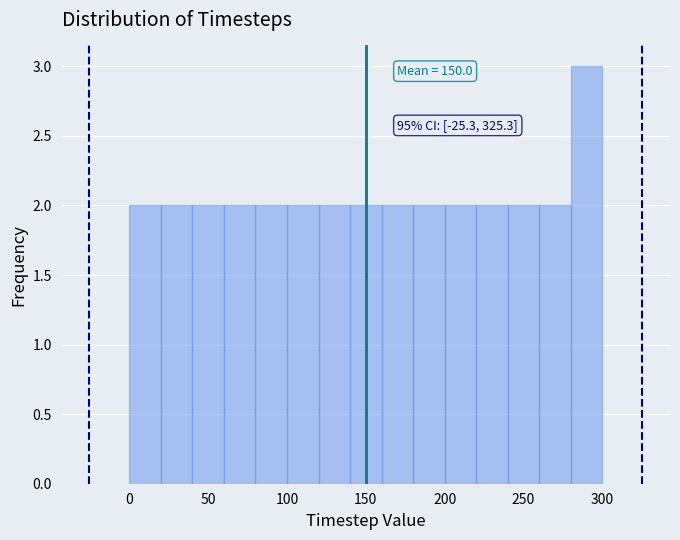

Over which range of the x-axis is the bar tallest?

280 to 300